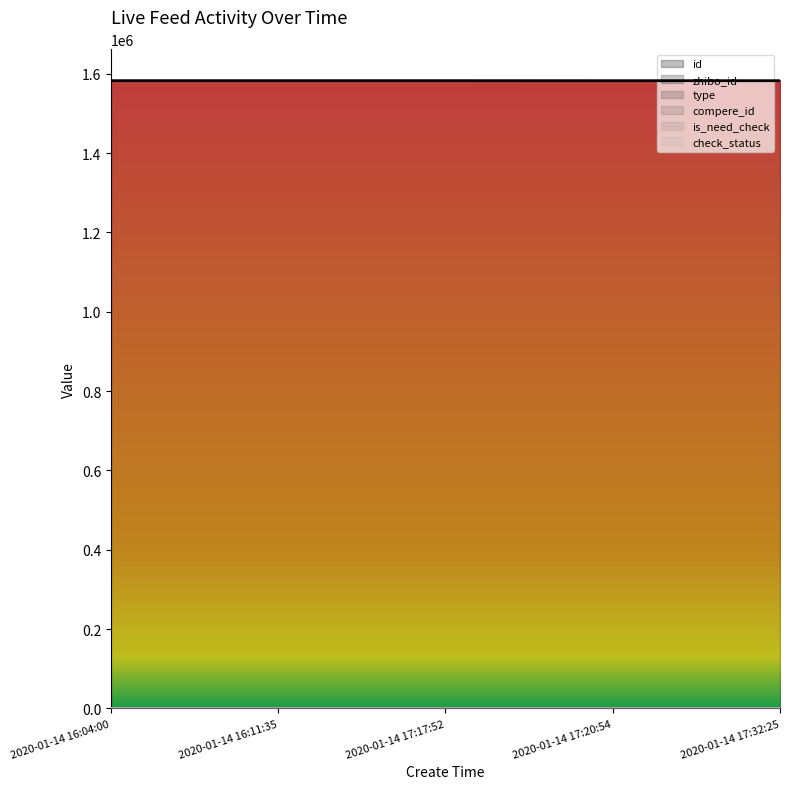

What are all the series names shown in the legend?

id, zhibo_id, type, compere_id, is_need_check, check_status